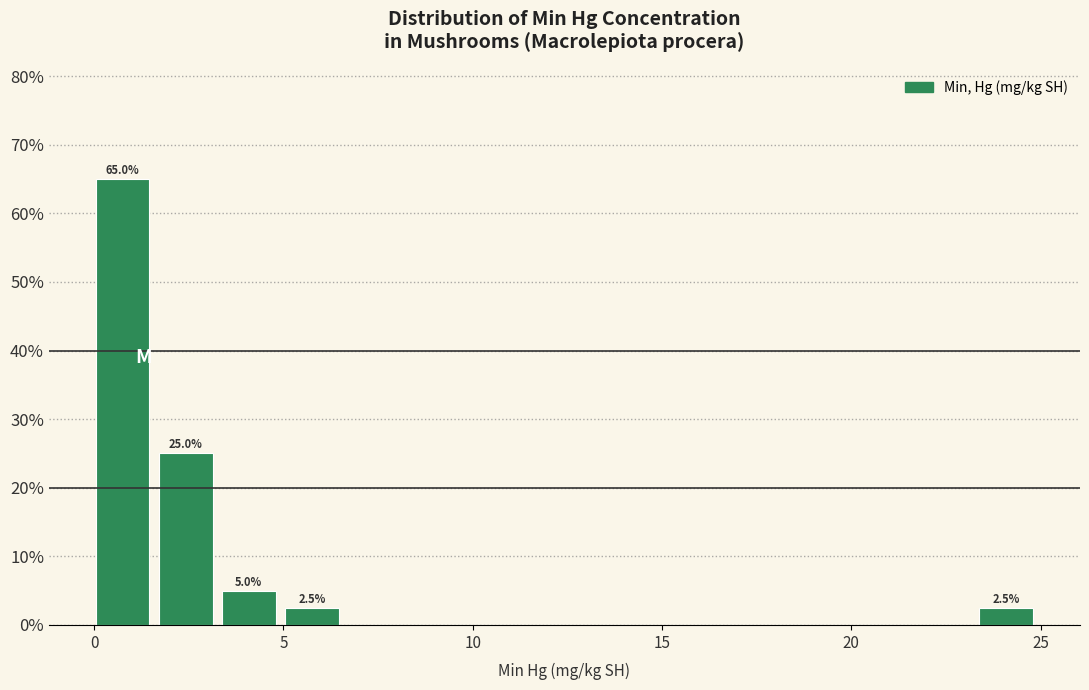

Read against the x-axis, roughly where is the centre of the tallest bar?

1.0